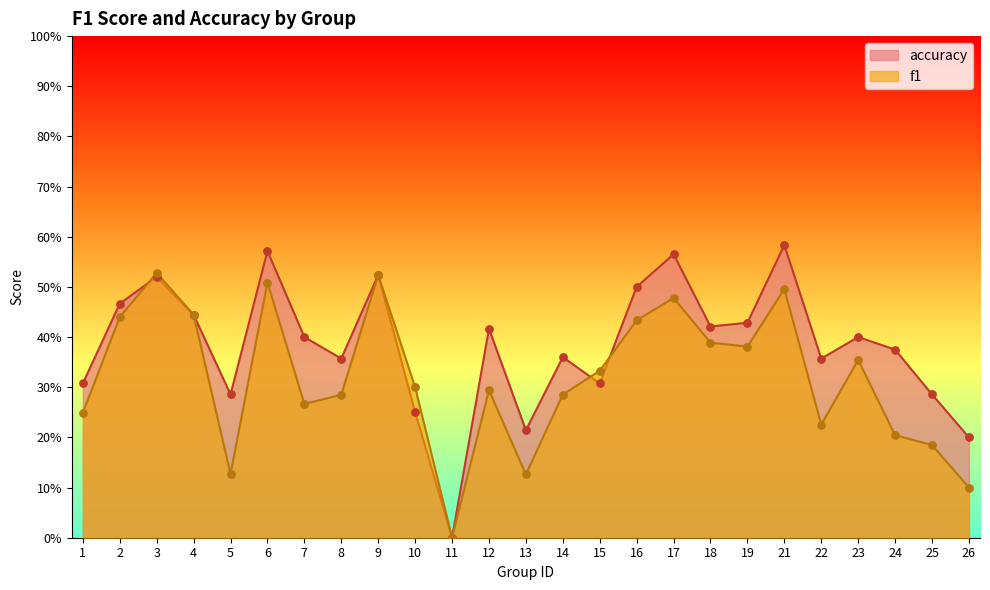

Which series has the largest total across all categories?

accuracy